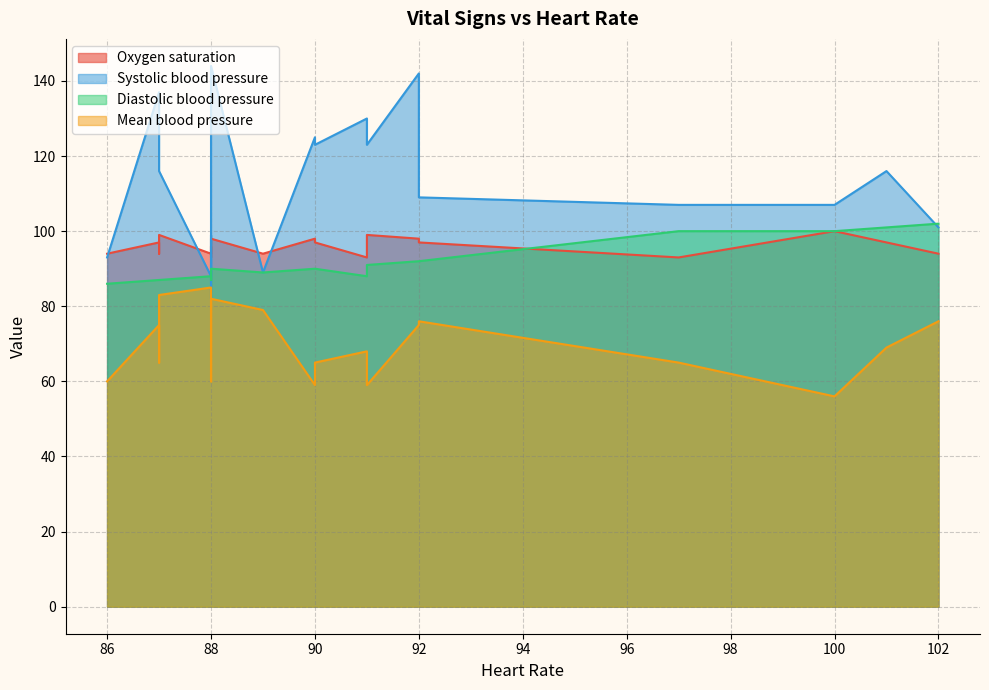

How many intersections are there between Systolic blood pressure and Diastolic blood pressure?

4